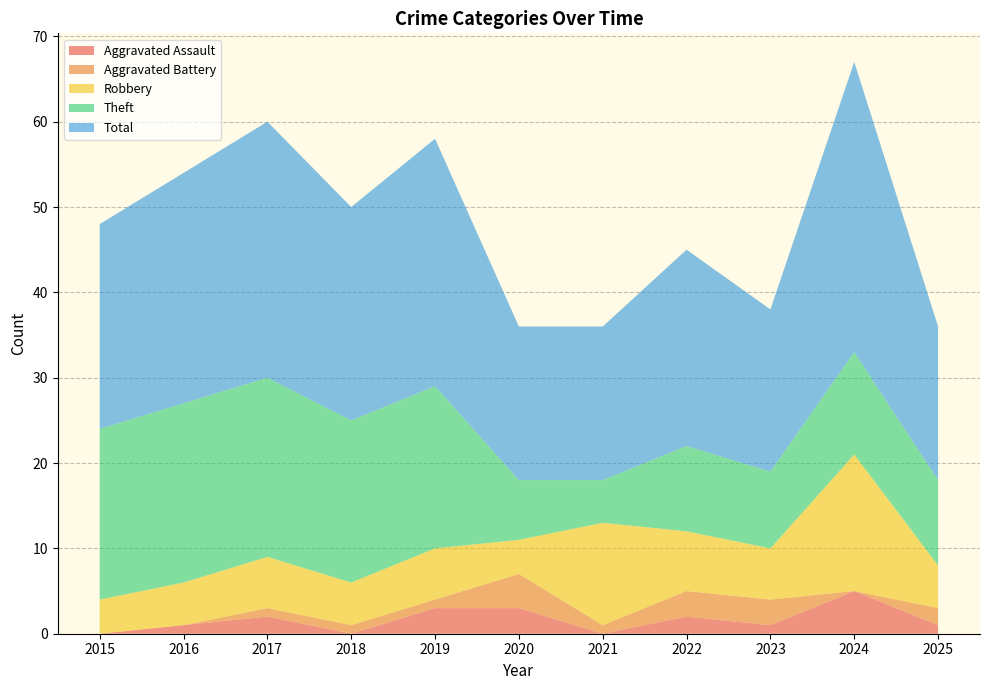

Reading left to right, list all the values displayed in this chart.

Aggravated Assault: 2015=0	2016=1	2017=2	2018=0	2019=3	2020=3	2021=0	2022=2	2023=1	2024=5	2025=1
Aggravated Battery: 2015=0	2016=0	2017=1	2018=1	2019=1	2020=4	2021=1	2022=3	2023=3	2024=0	2025=2
Robbery: 2015=4	2016=5	2017=6	2018=5	2019=6	2020=4	2021=12	2022=7	2023=6	2024=16	2025=5
Theft: 2015=20	2016=21	2017=21	2018=19	2019=19	2020=7	2021=5	2022=10	2023=9	2024=12	2025=10
Total: 2015=24	2016=27	2017=30	2018=25	2019=29	2020=18	2021=18	2022=23	2023=19	2024=34	2025=18